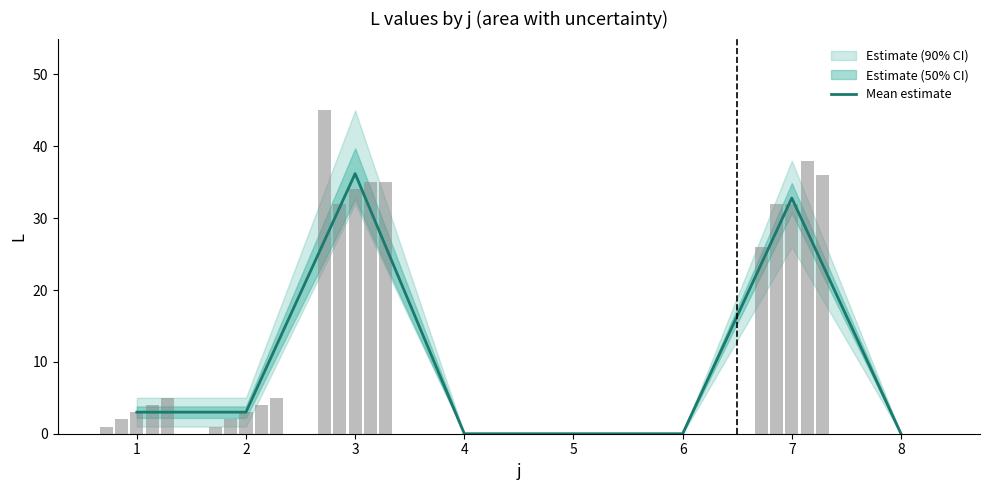

Are the bars grouped side by side (vs. stacked)?

Yes